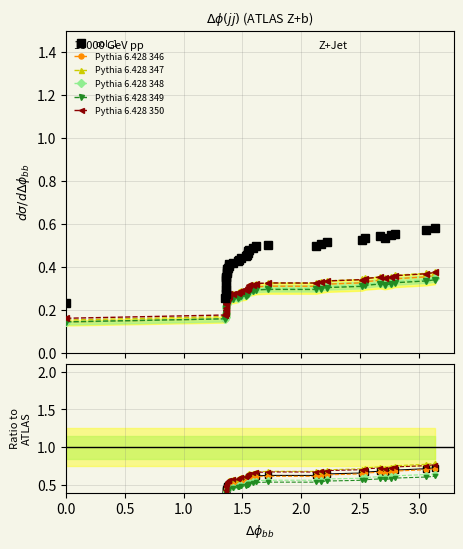

True or false: Pythia 6.428 350 and Pythia 6.428 348 intersect in this chart.

False